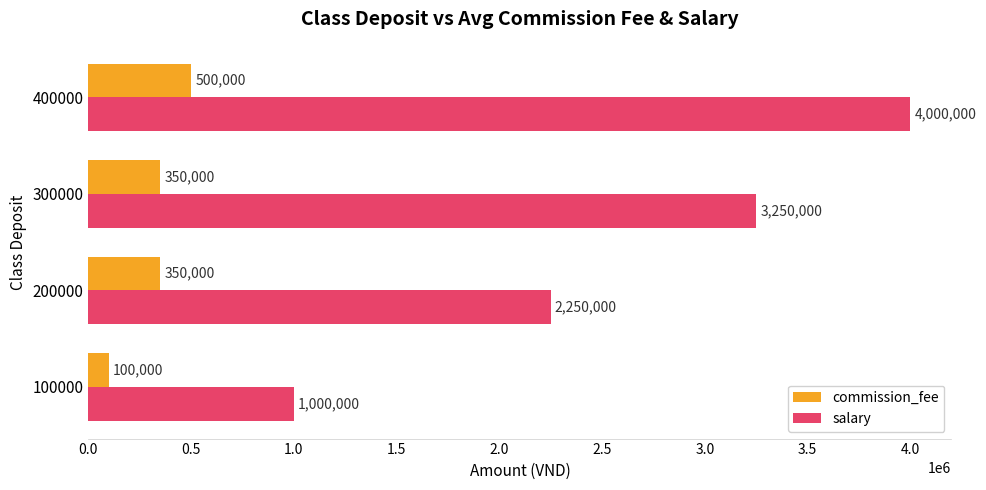

Is it true that commission_fee equals 107537 at 200000?

False